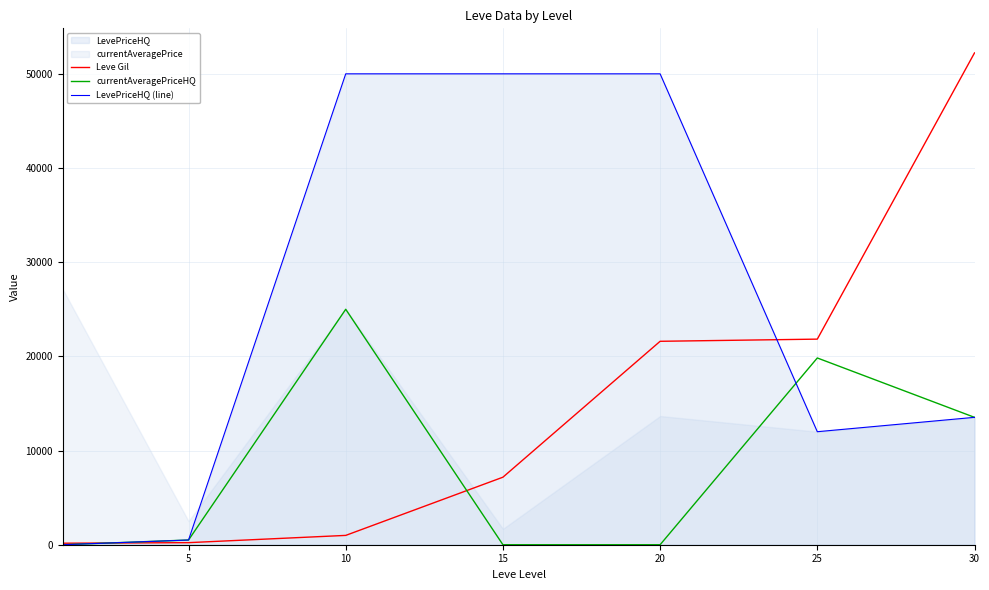

Between 5 and 15, which is larger?

15